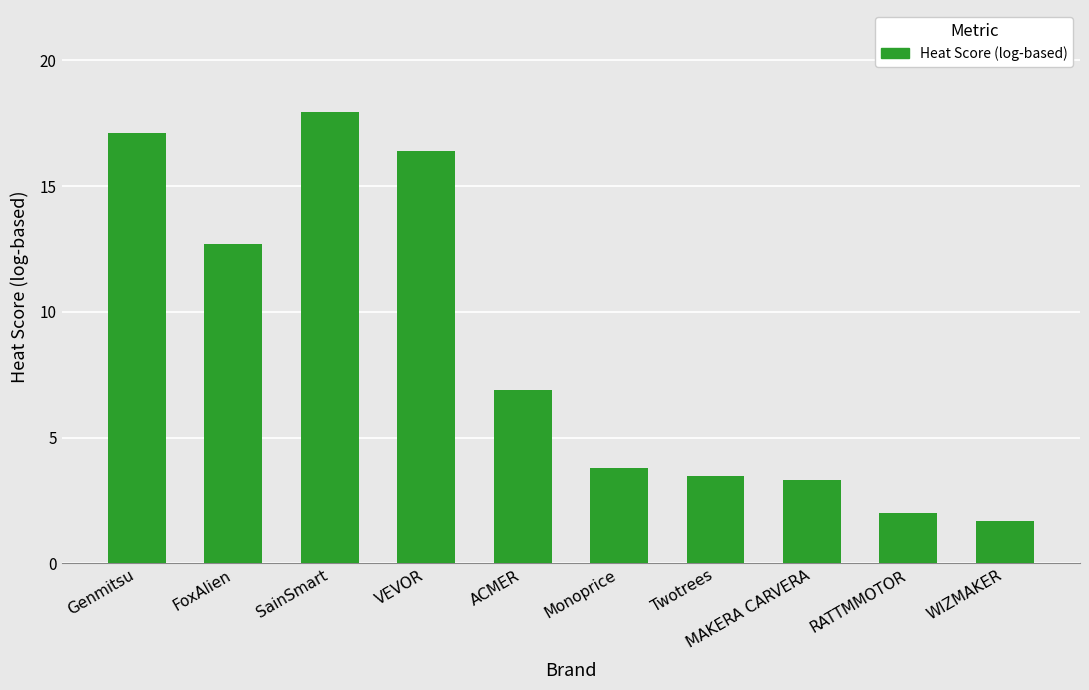

What is the value of the 3rd bar from the left?

17.9